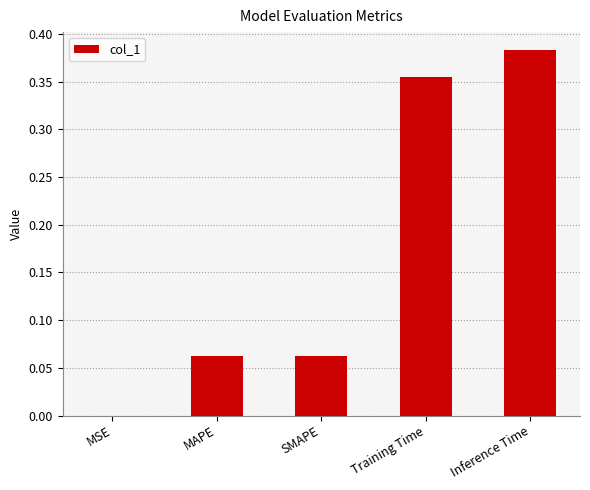

Which has a higher value, SMAPE or Training Time?

Training Time